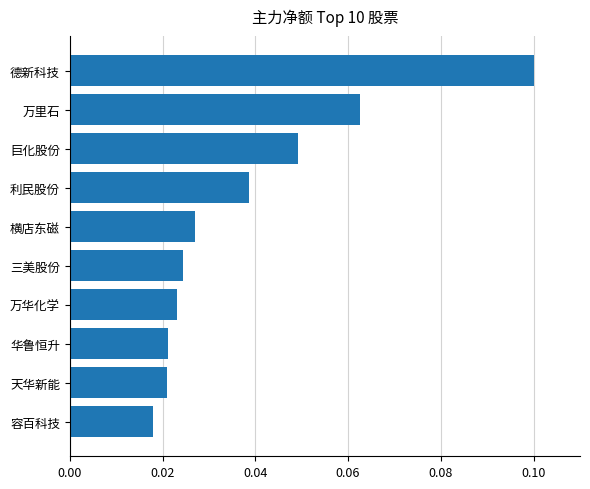

How many values are between 0 and 1?

10